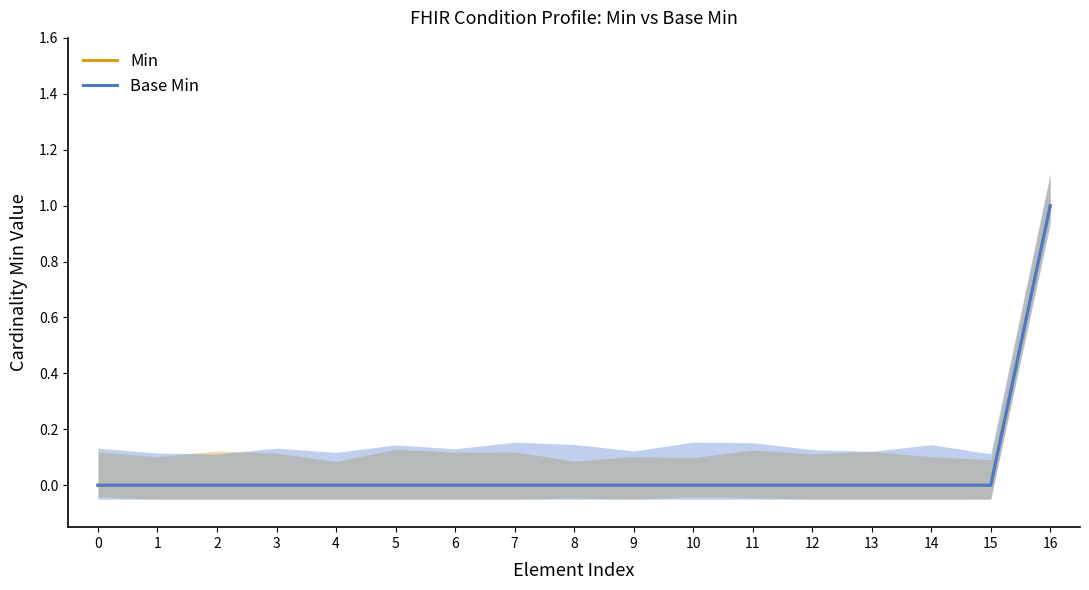

What are all the series names shown in the legend?

Min, Base Min